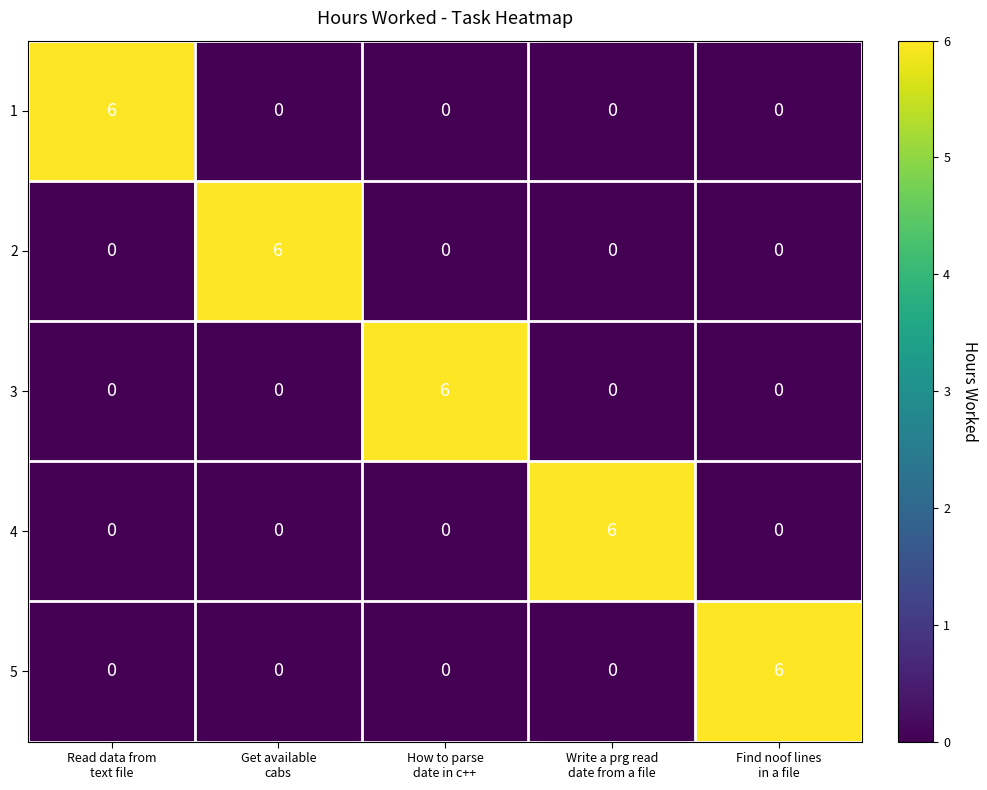

What is the highest value of the 4 series?

6